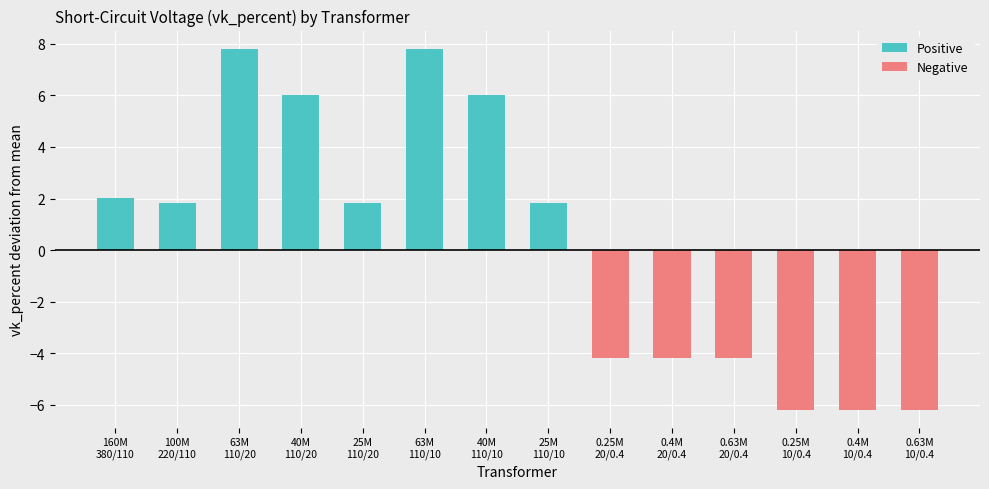

Which series has the largest range (max minus min)?

Positive